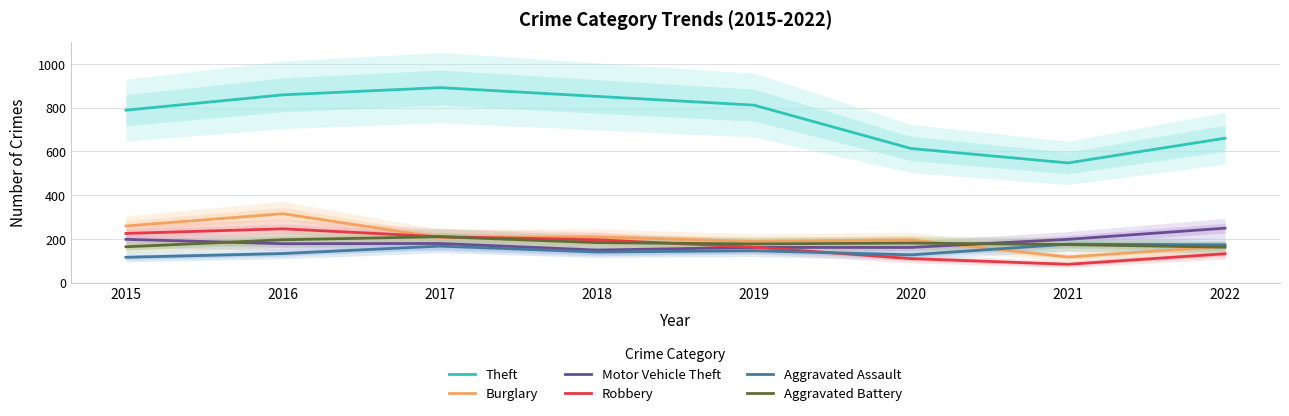

Rank the series by their maximum value, from lowest to highest.

Aggravated Assault, Aggravated Battery, Robbery, Motor Vehicle Theft, Burglary, Theft